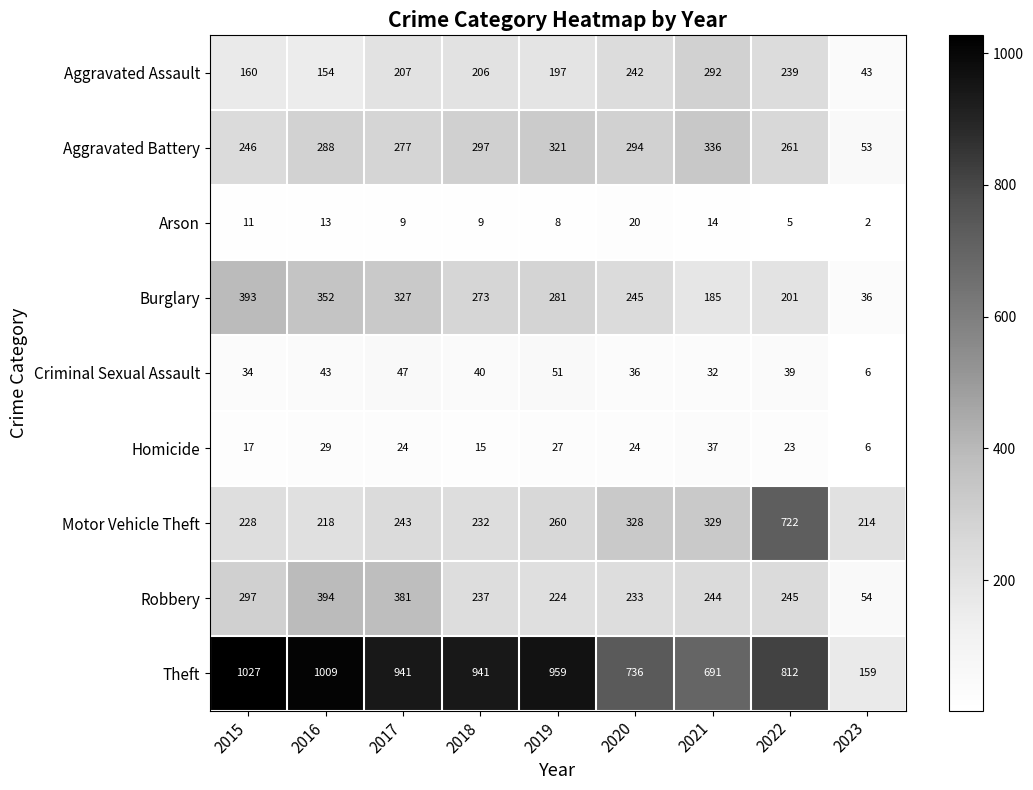

At which category is the sum across all series the highest?

2022